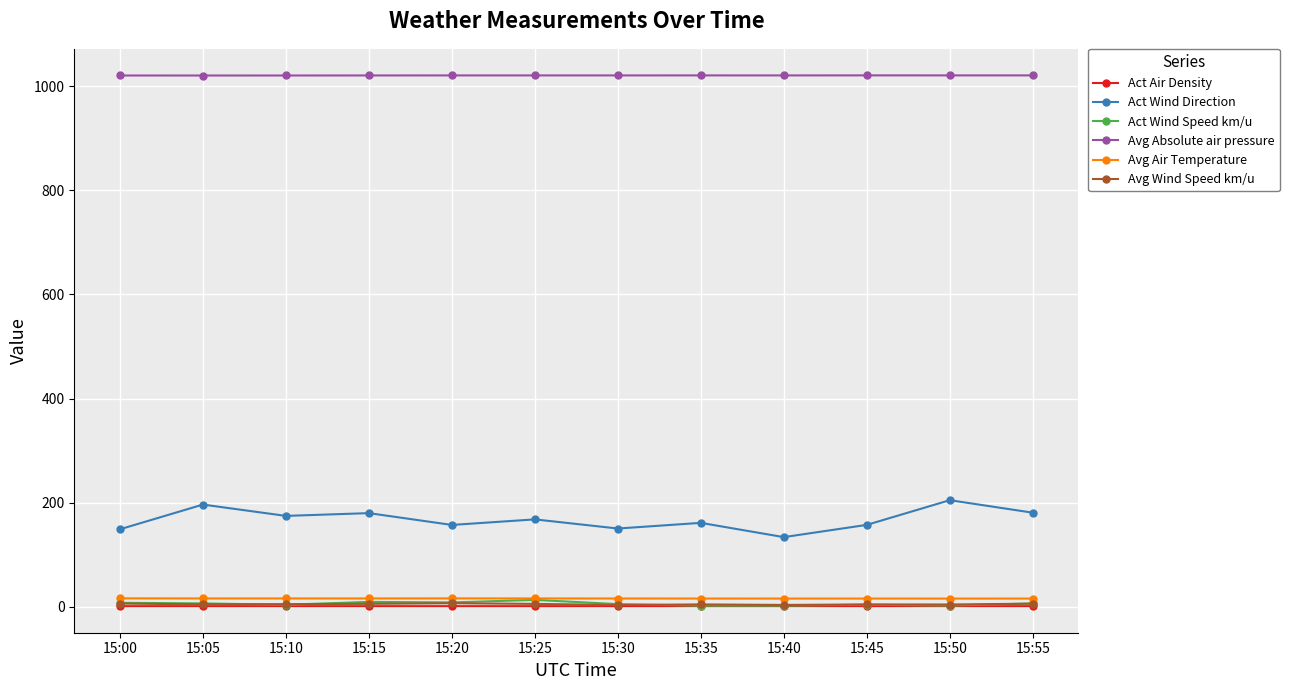

What is the maximum value shown in the chart?

1020.8